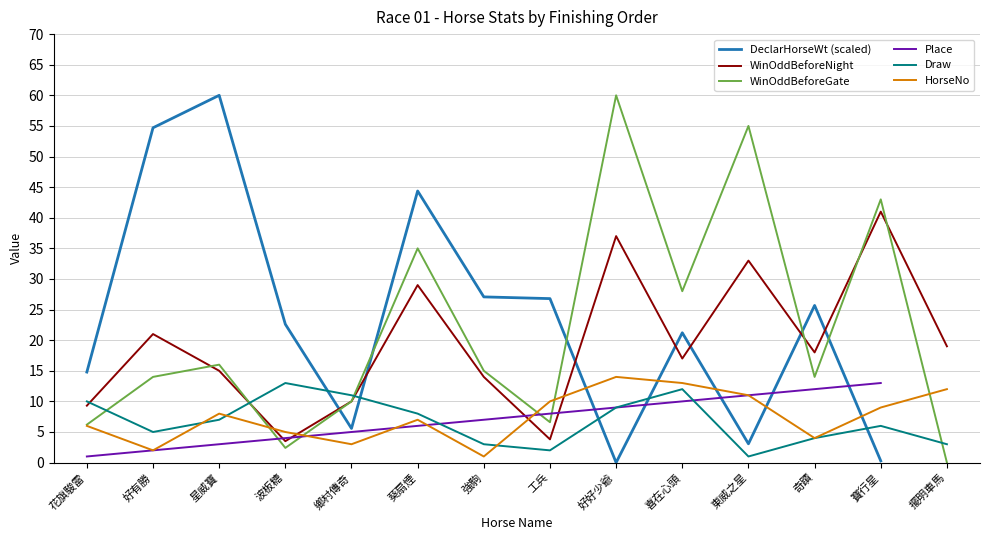

Which series ends up on top after the final intersection of DeclarHorseWt (scaled) and Draw?

Draw